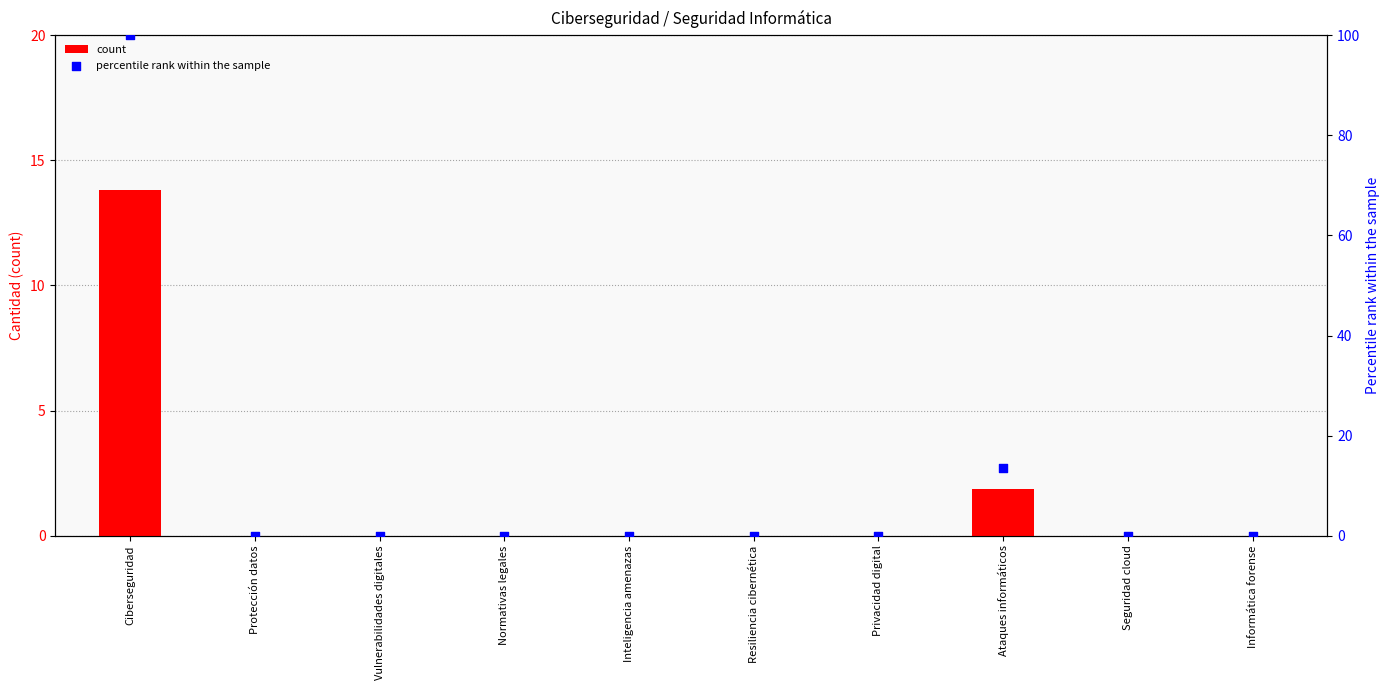

Which series reaches the minimum Y coordinate?

count